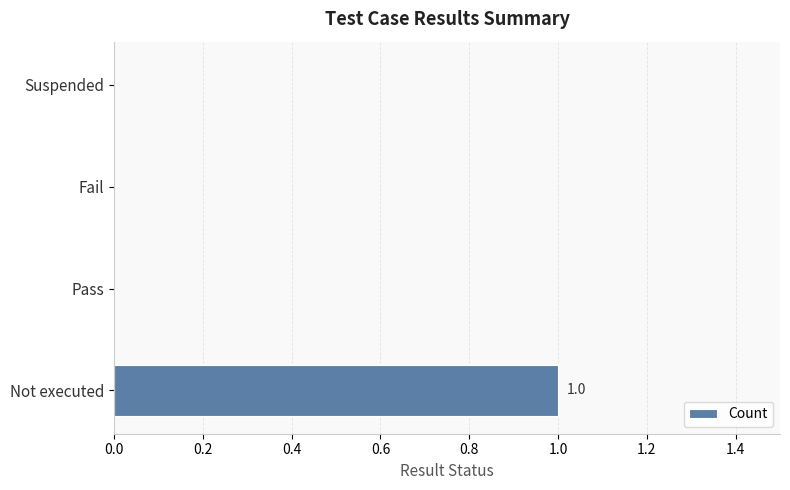

Is it true that the value at Not executed is 1?

True